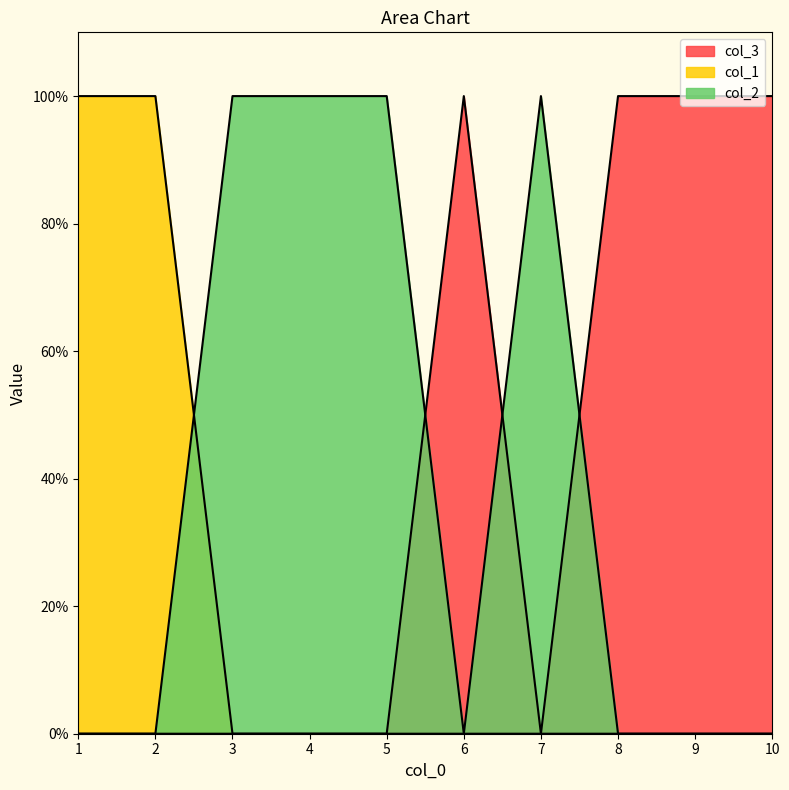

True or false: col_3 and col_1 intersect in this chart.

False